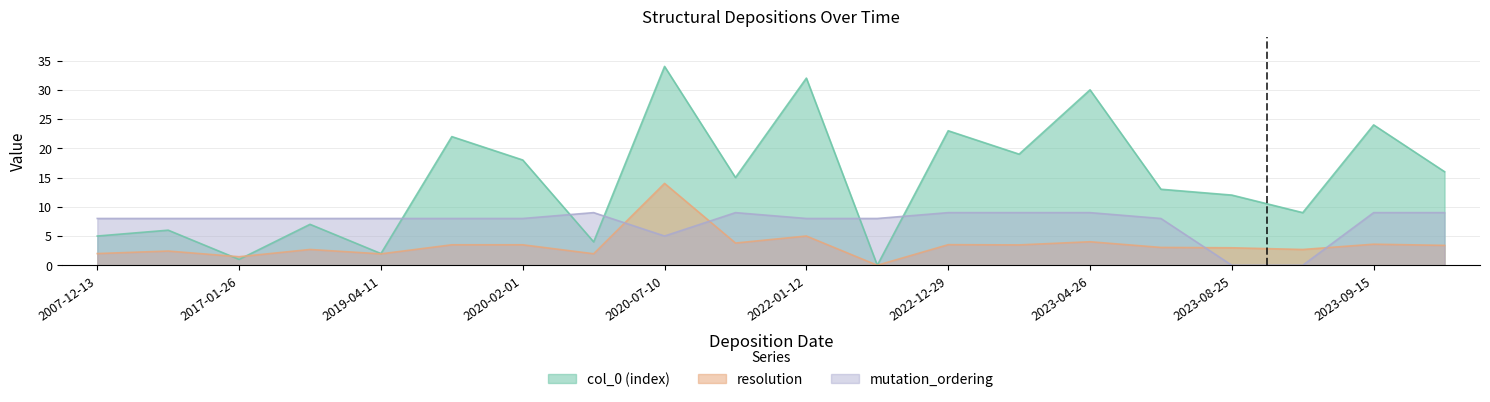

Count the number of categories in the chart.

20